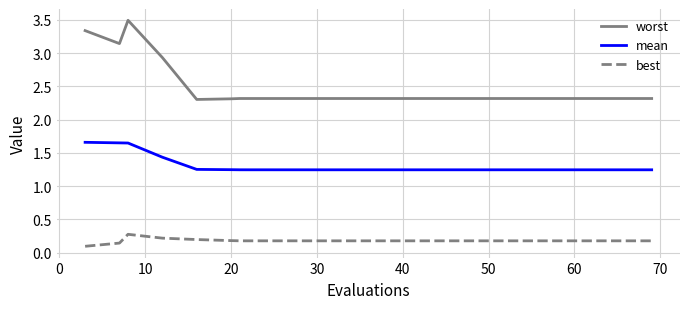

What is the maximum value for best?

0.3